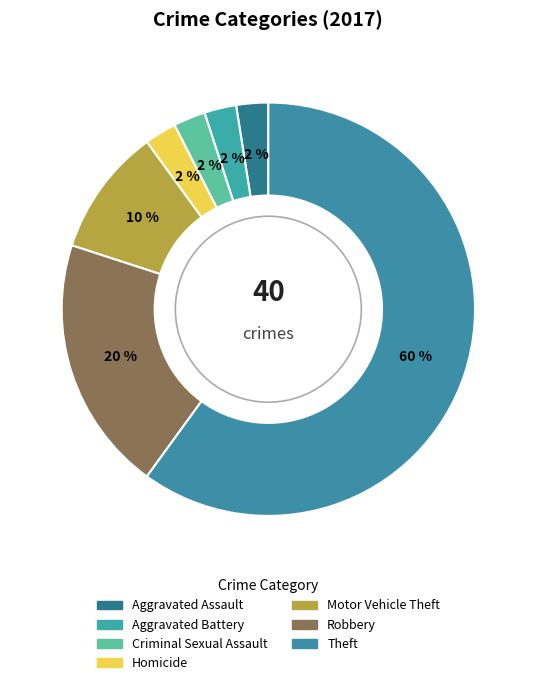

How many segments does this pie chart have?

7